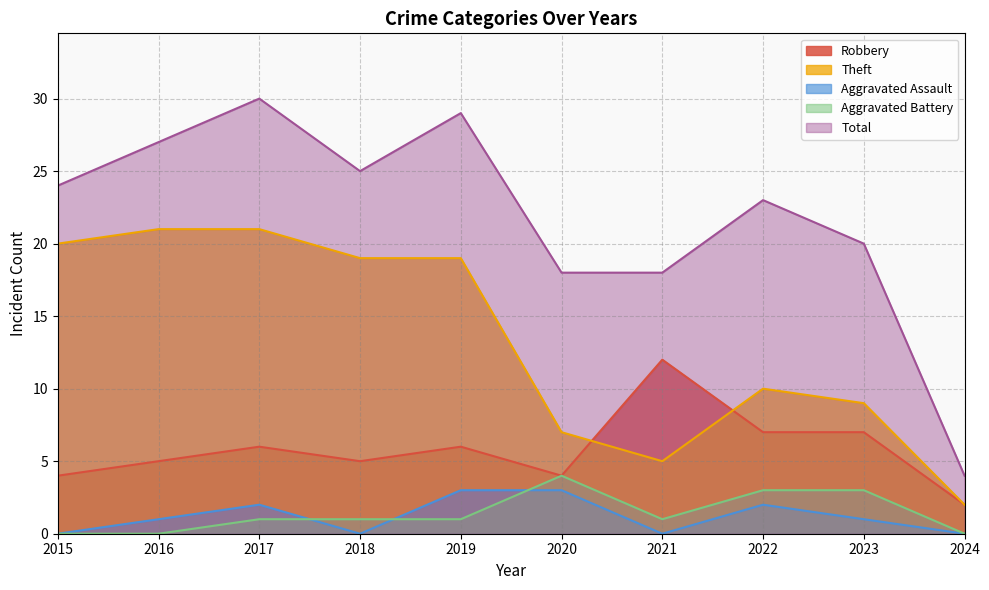

True or false: Aggravated Assault and Total cross at least once.

False